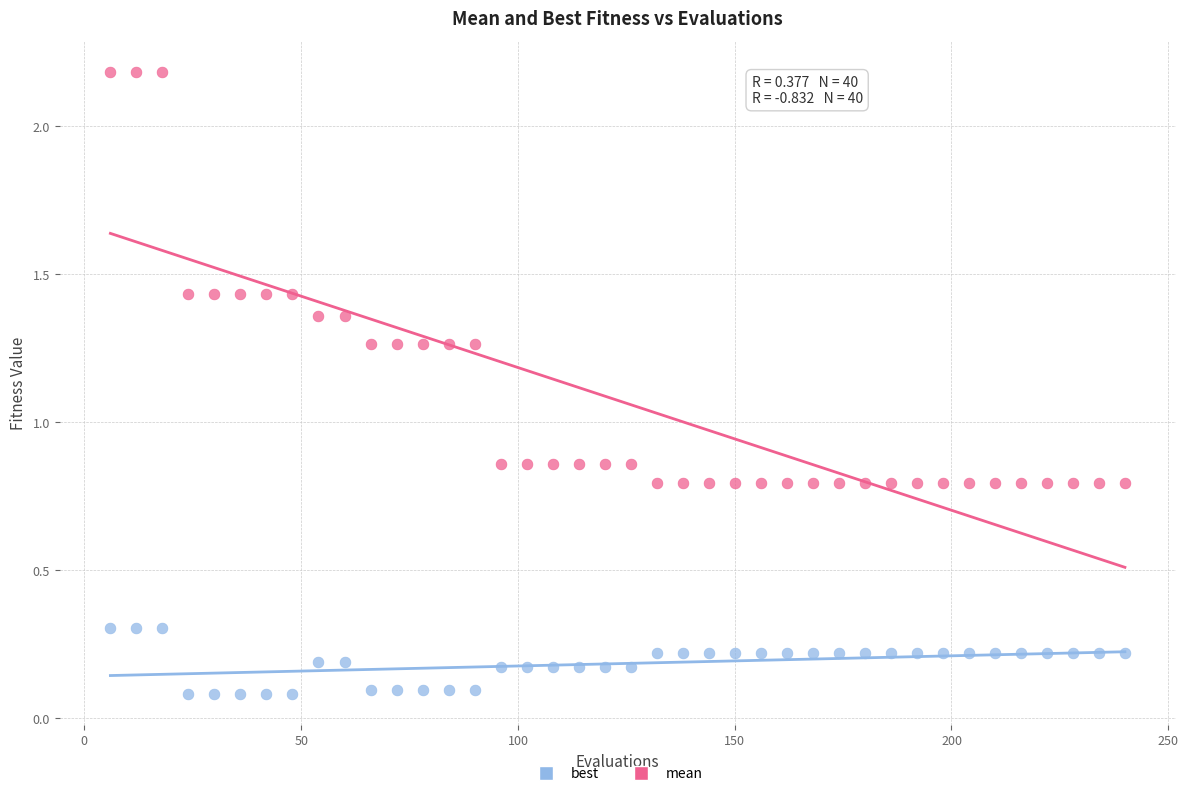

What are all the series names shown in the legend?

best, mean